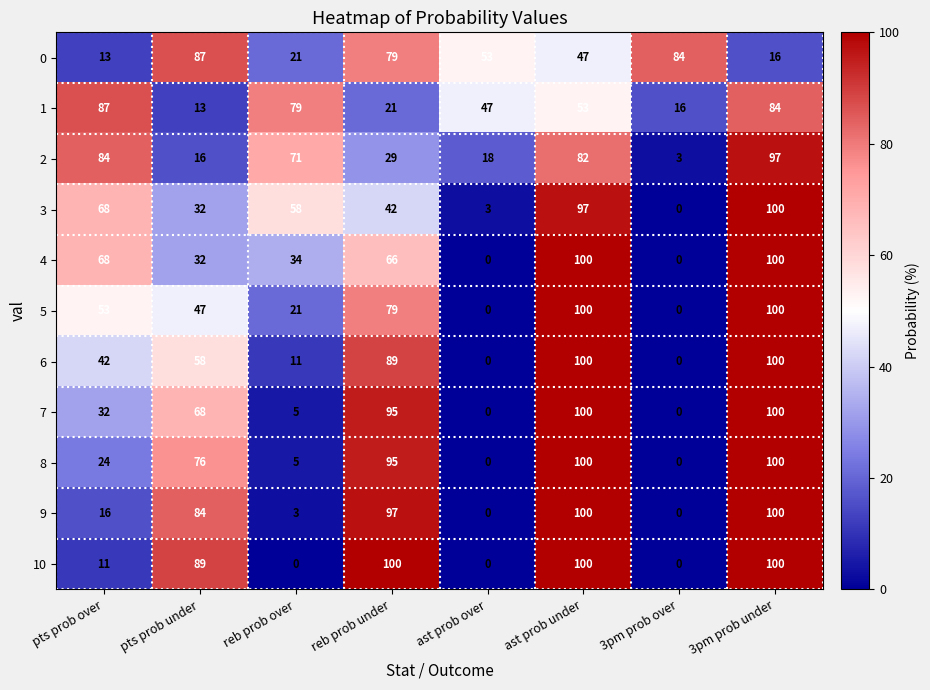

The value of 10 at pts prob under is 134. True or false?

False